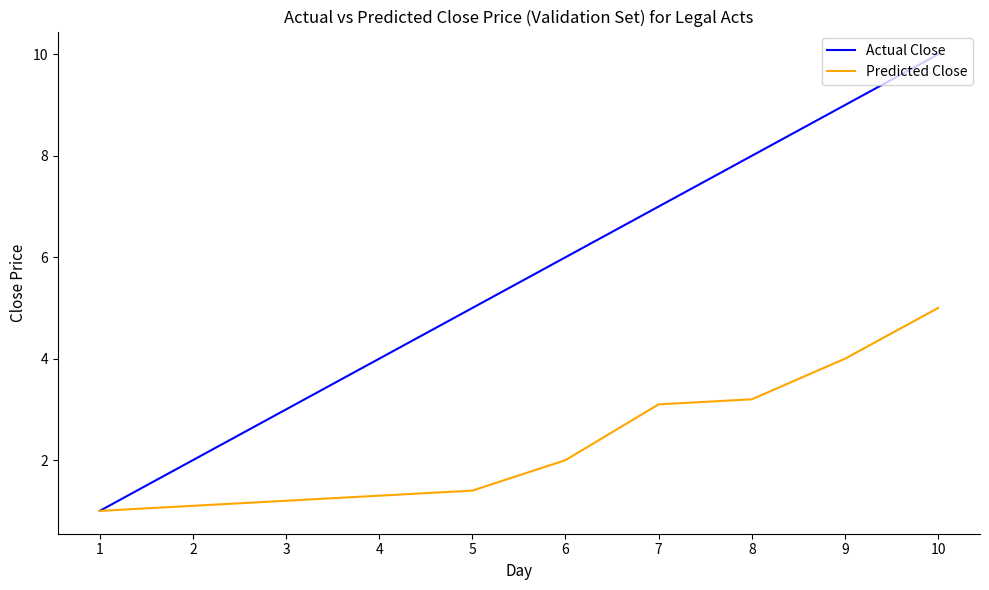

What is the greatest value displayed?

10.0